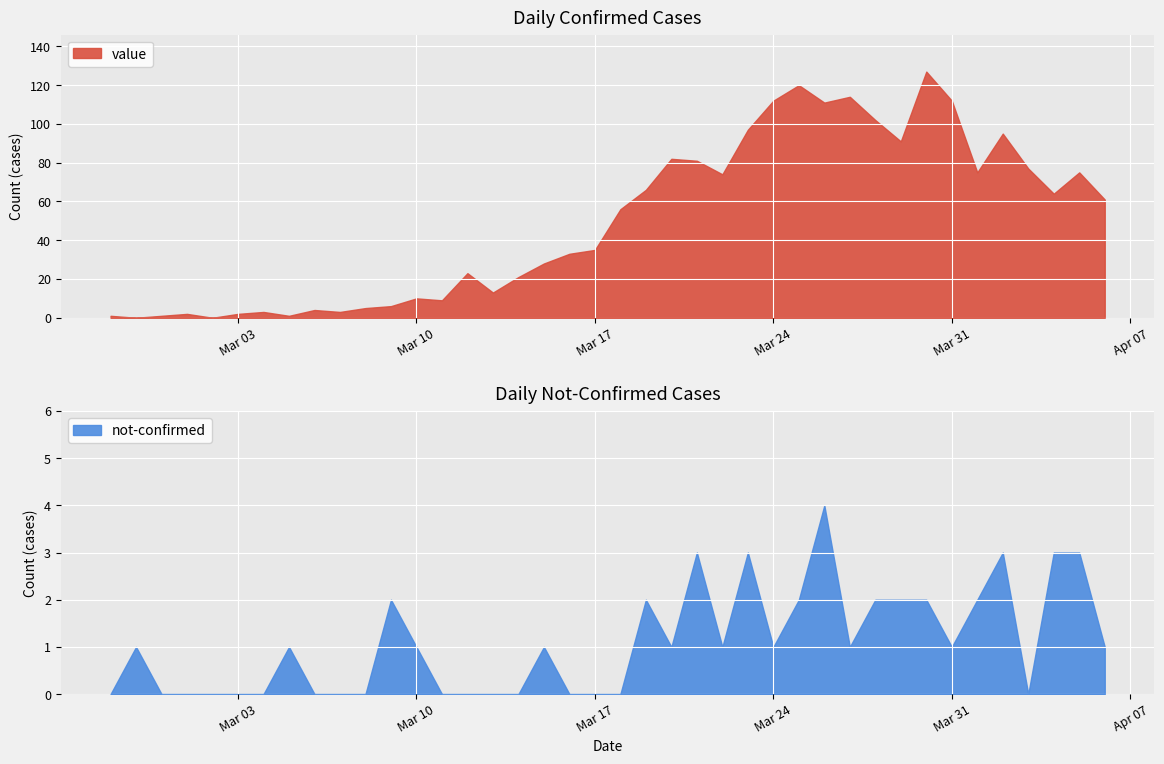

What are all the series names shown in the legend?

value, not-confirmed